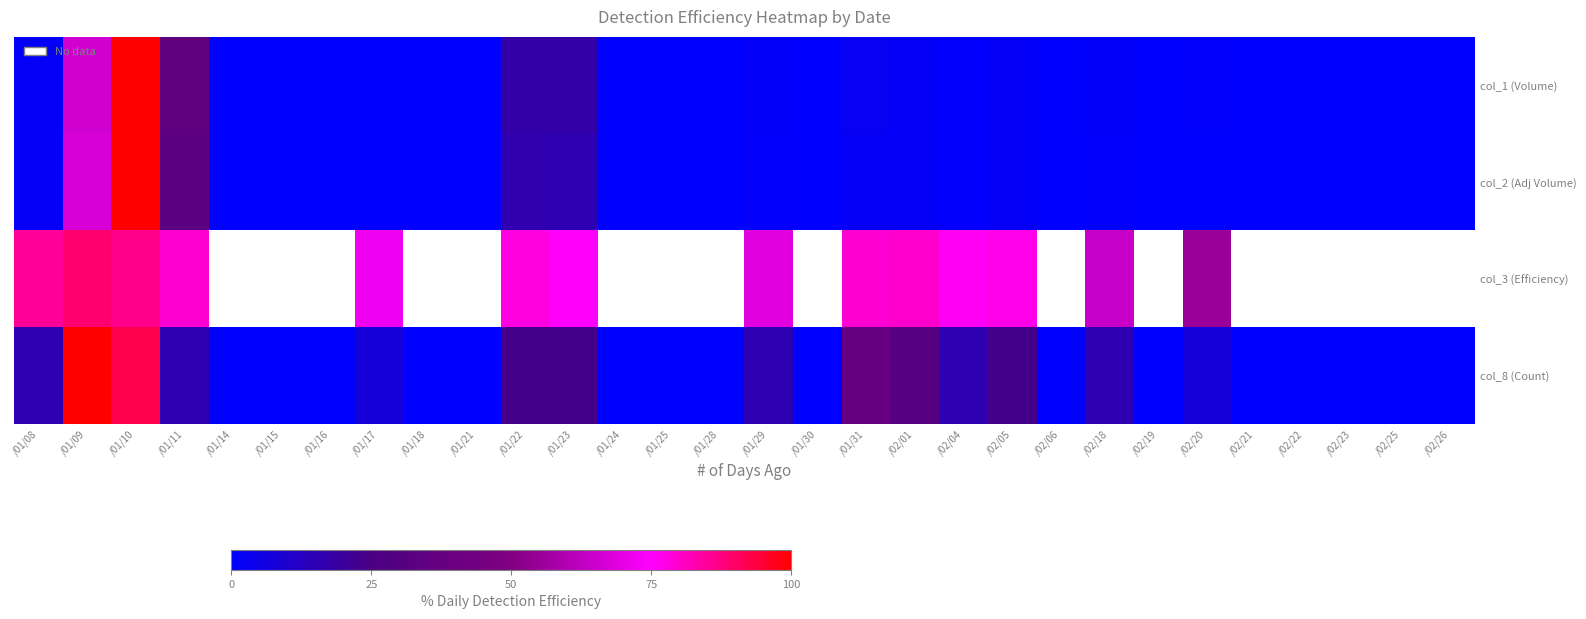

At which category does the chart reach its peak across all series?

/01/10